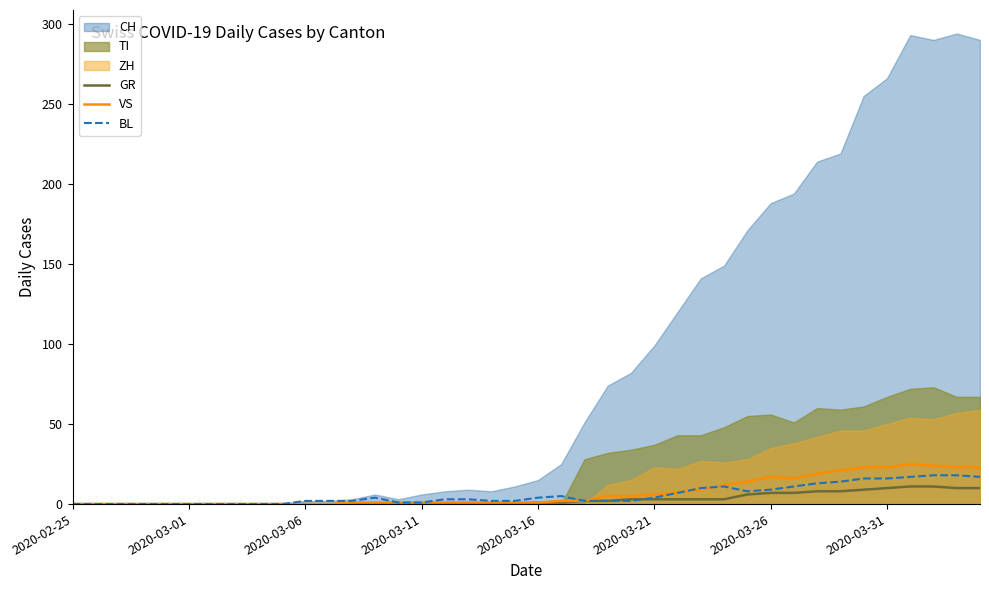

What is the highest value of the VS series?

25